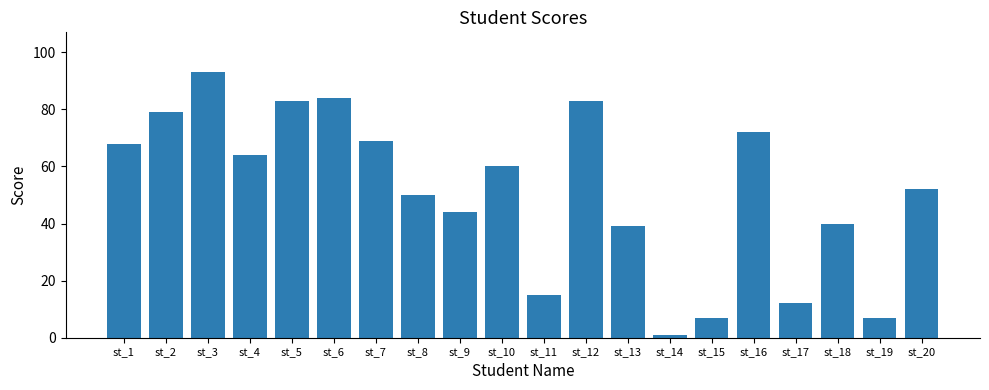

How many bars are there in total?

20